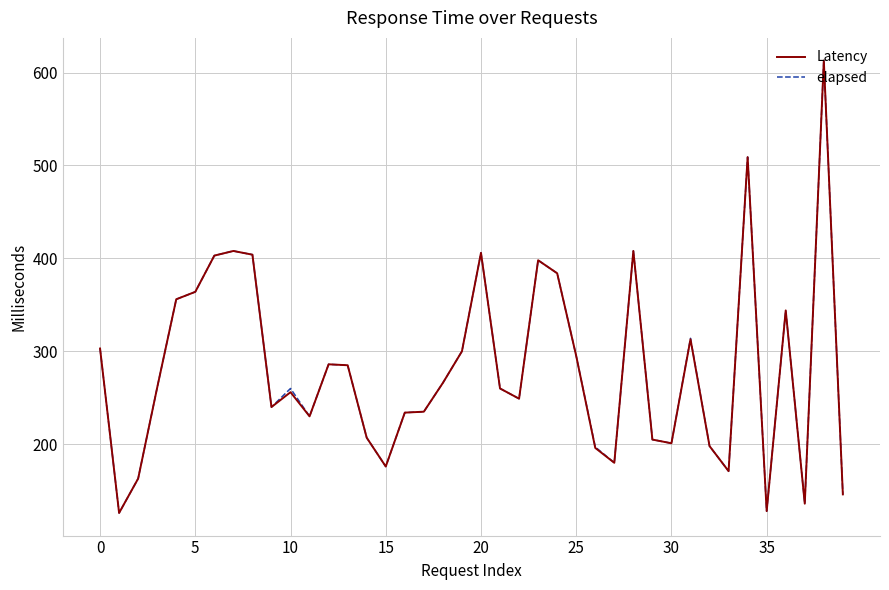

What is the minimum value for Latency?

126